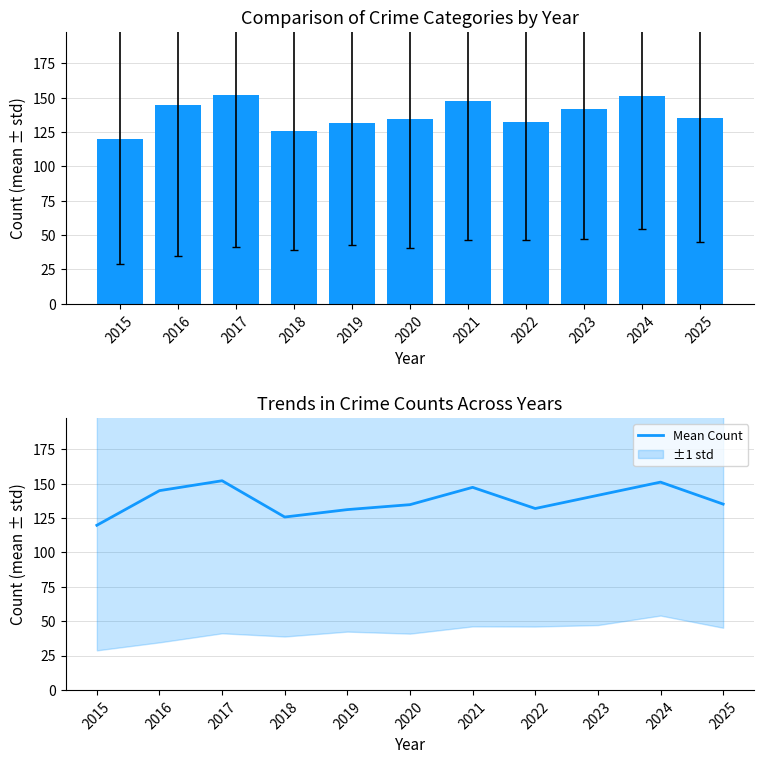

List the labels in order of value, smallest first.

2015, 2018, 2019, 2022, 2020, 2025, 2023, 2016, 2021, 2024, 2017